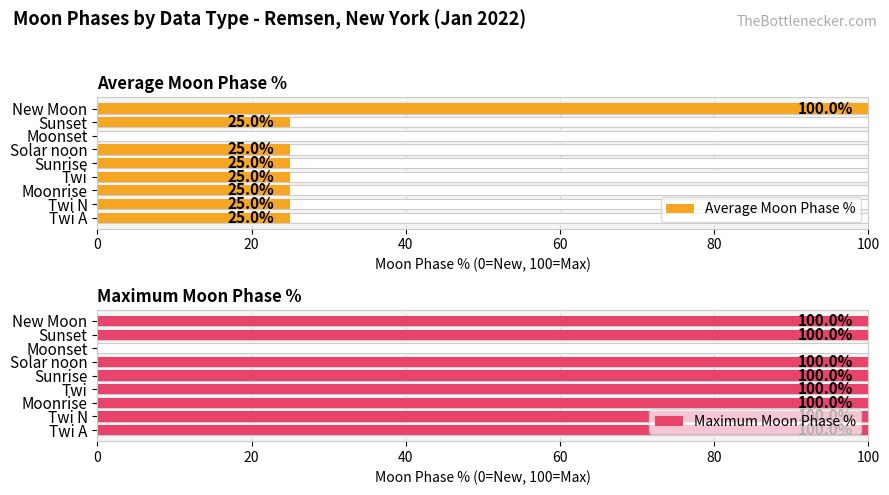

What is the value of the Maximum Moon Phase % bar at the 2nd from the left?

100